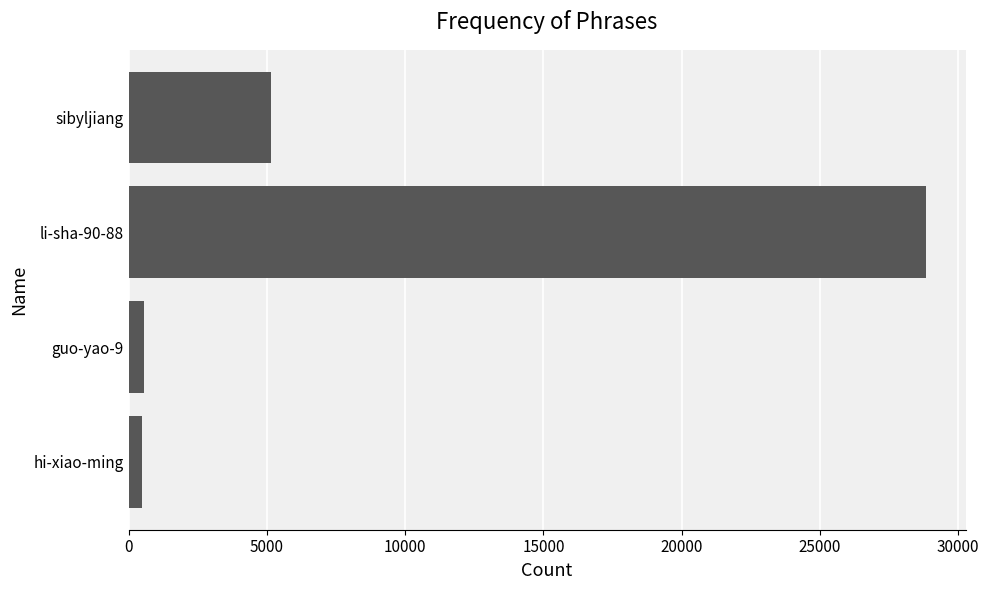

The value at sibyljiang is 1607. True or false?

False